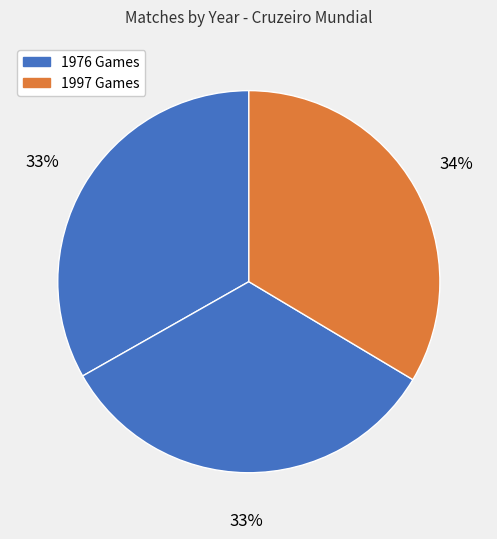

How many segments does this pie chart have?

3